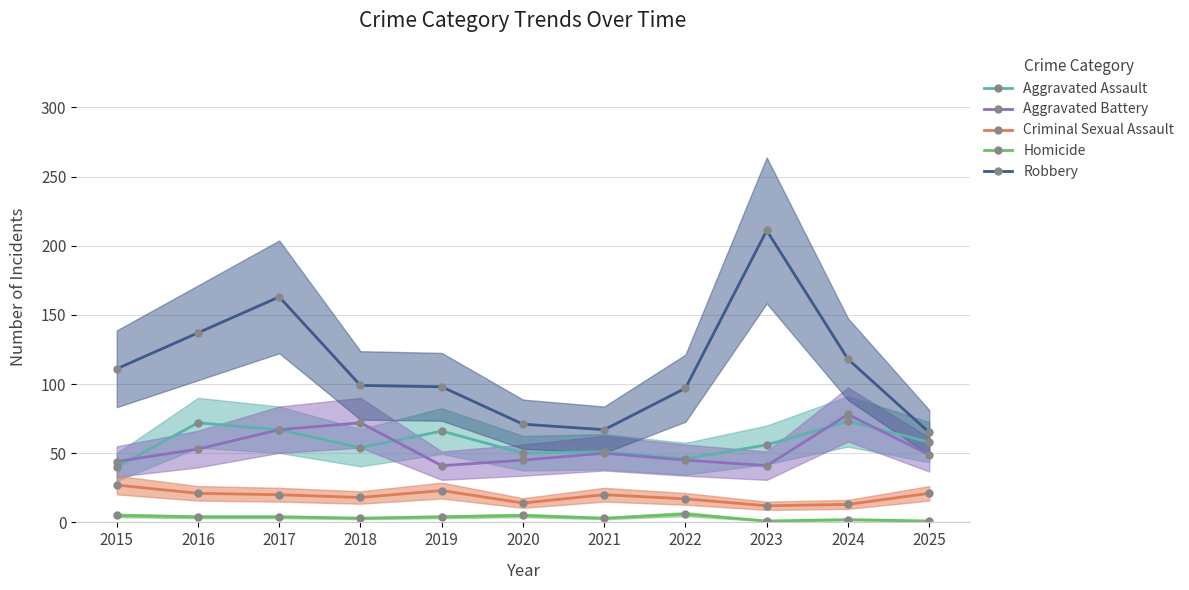

Reading left to right, transcribe all the data shown in this chart.

Aggravated Assault: 40	72	67	54	66	50	51	46	56	73	58
Aggravated Battery: 44	53	67	72	41	45	50	45	41	78	49
Criminal Sexual Assault: 27	21	20	18	23	14	20	17	12	13	21
Homicide: 5	4	4	3	4	5	3	6	1	2	1
Robbery: 111	137	163	99	98	71	67	97	211	118	65